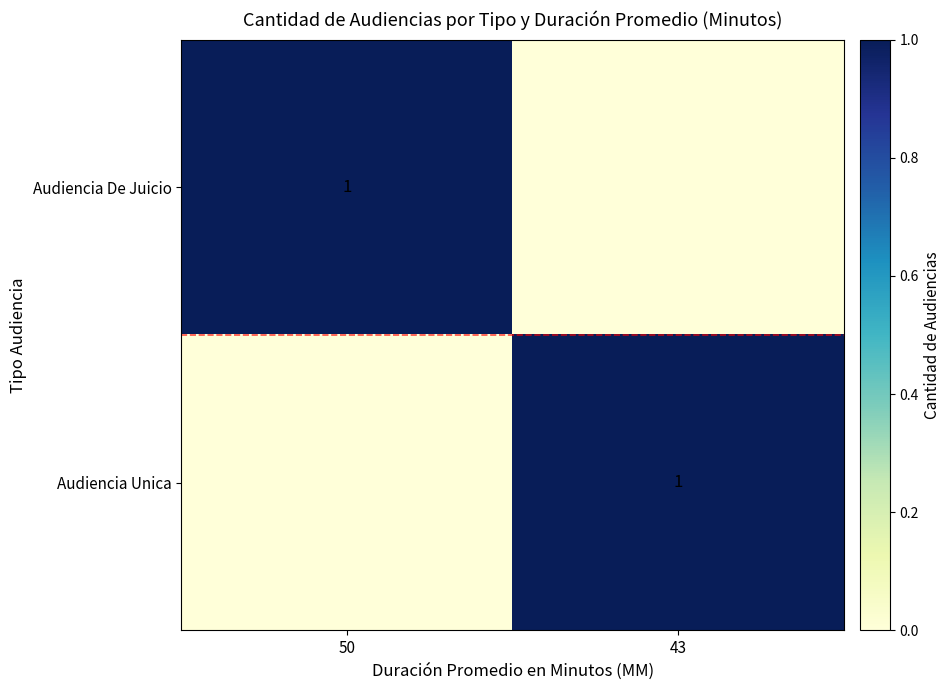

The Audiencia De Juicio series shows 0 at 50. True or false?

False